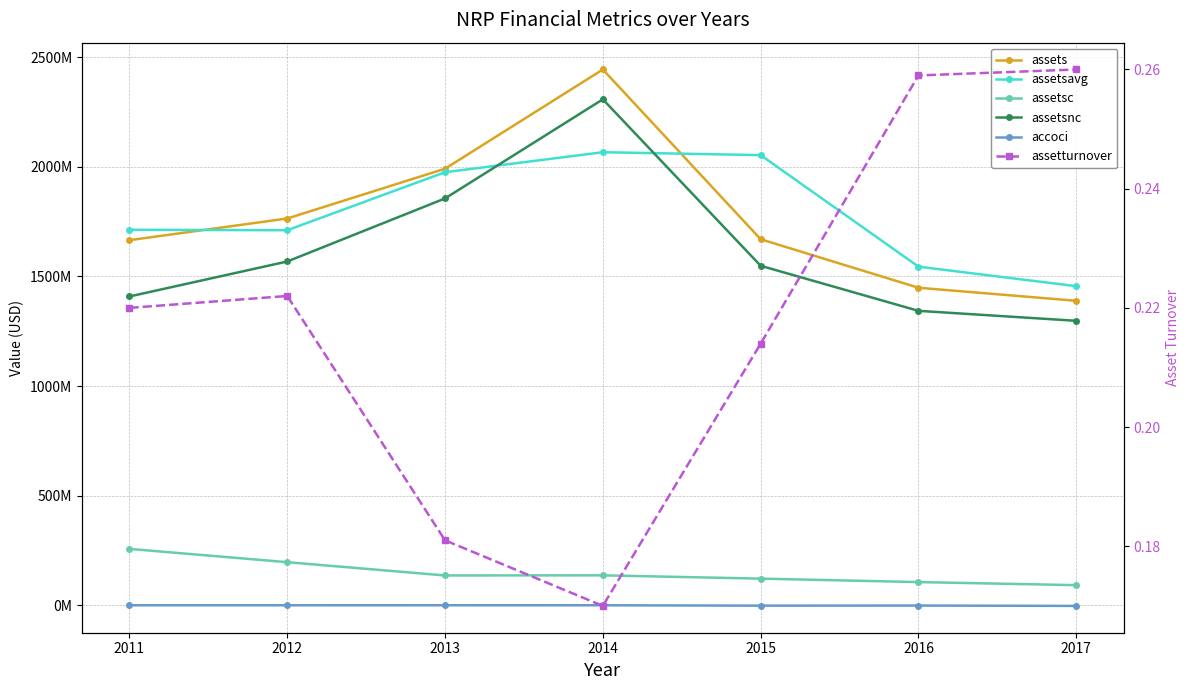

True or false: accoci and assets cross at least once.

False